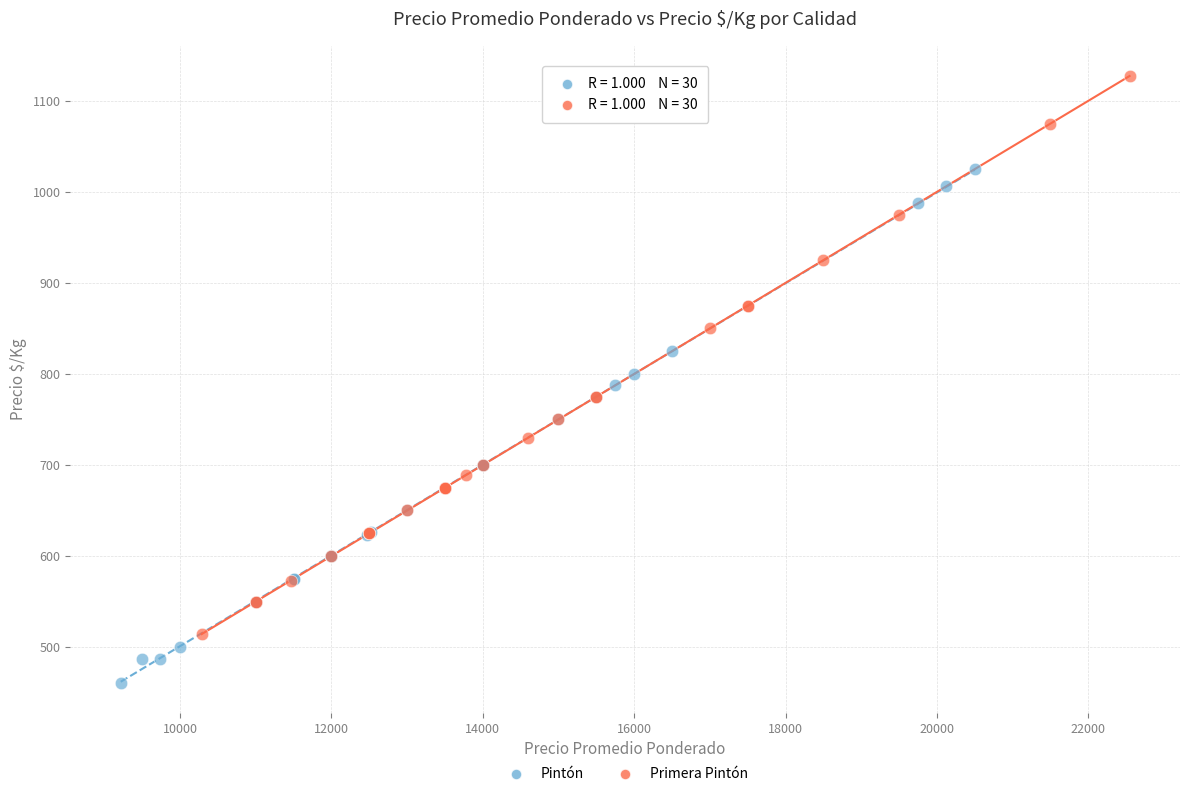

Which series has the widest spread of Y values?

Primera Pintón